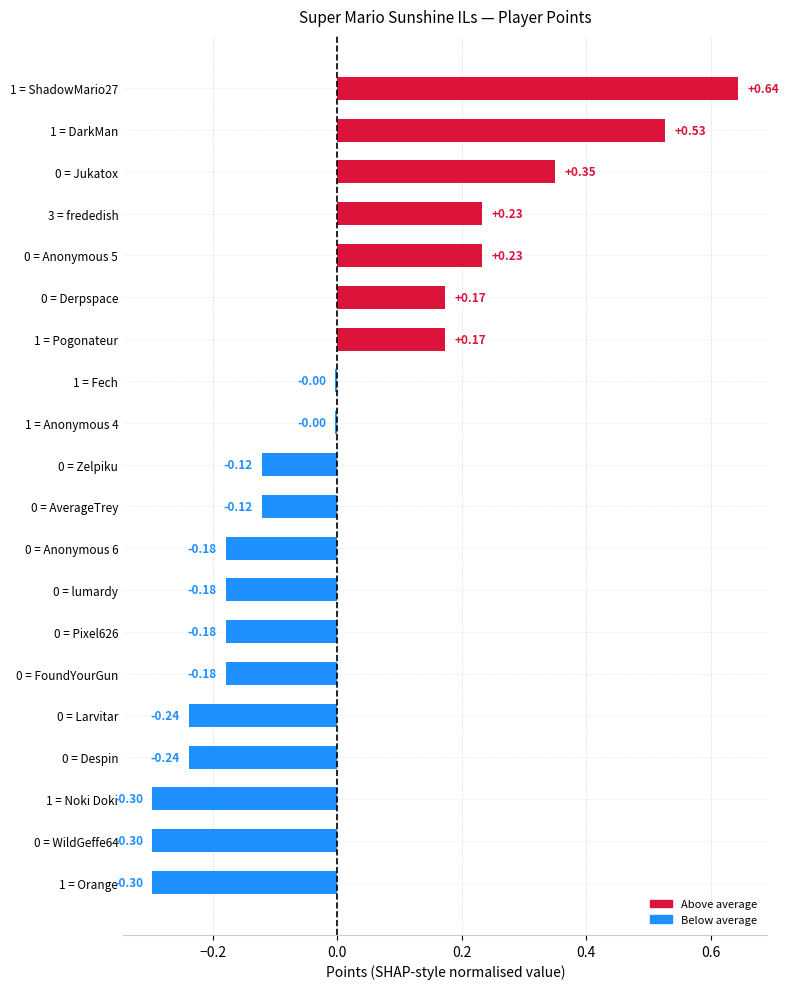

Count the number of categories in the chart.

20